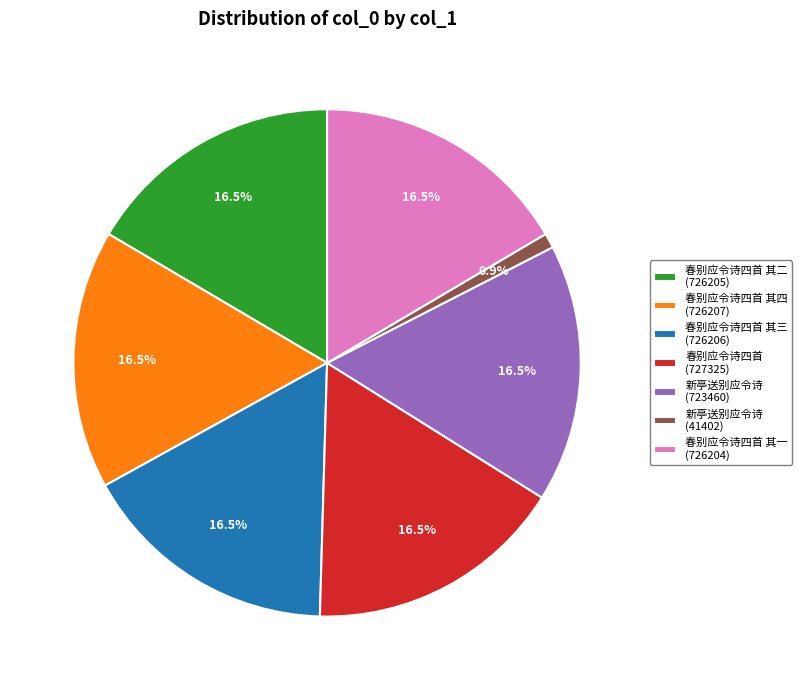

Does any single category account for the majority?

No